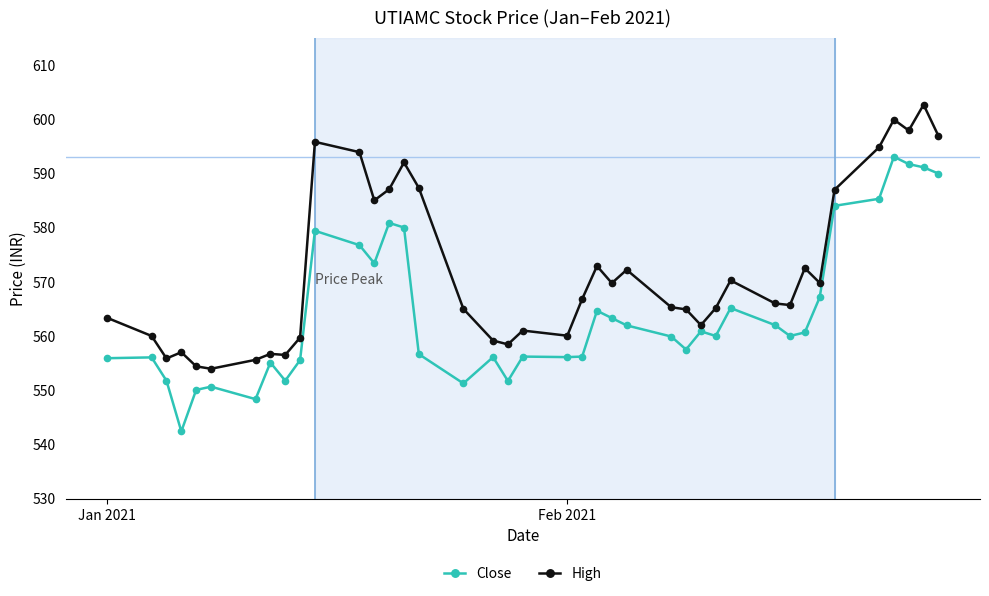

What is the difference between the second highest and second lowest values in the High series?

45.5